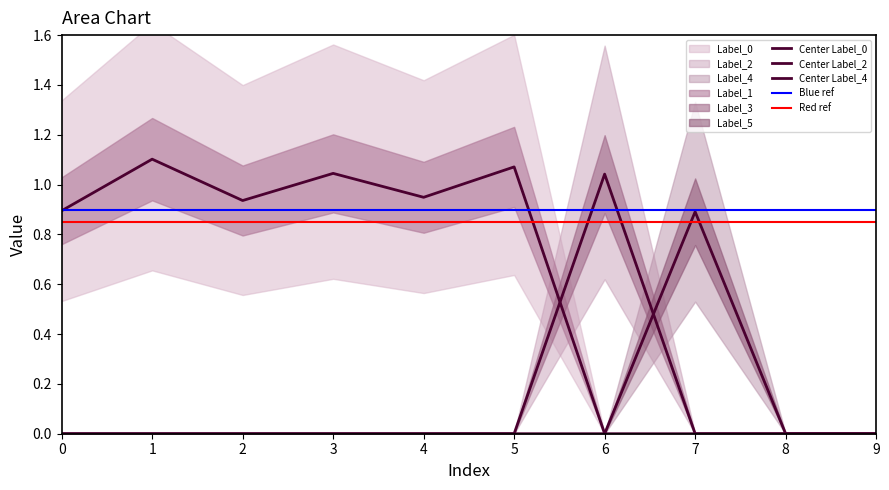

At which label does Label_0 reach its minimum?

6